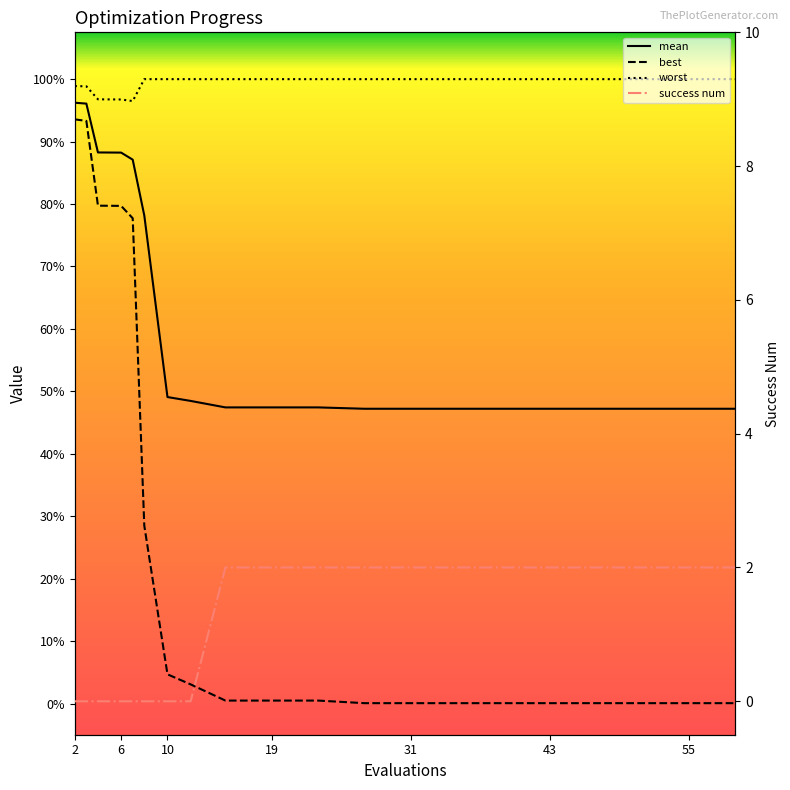

Which series has the largest total across all categories?

worst